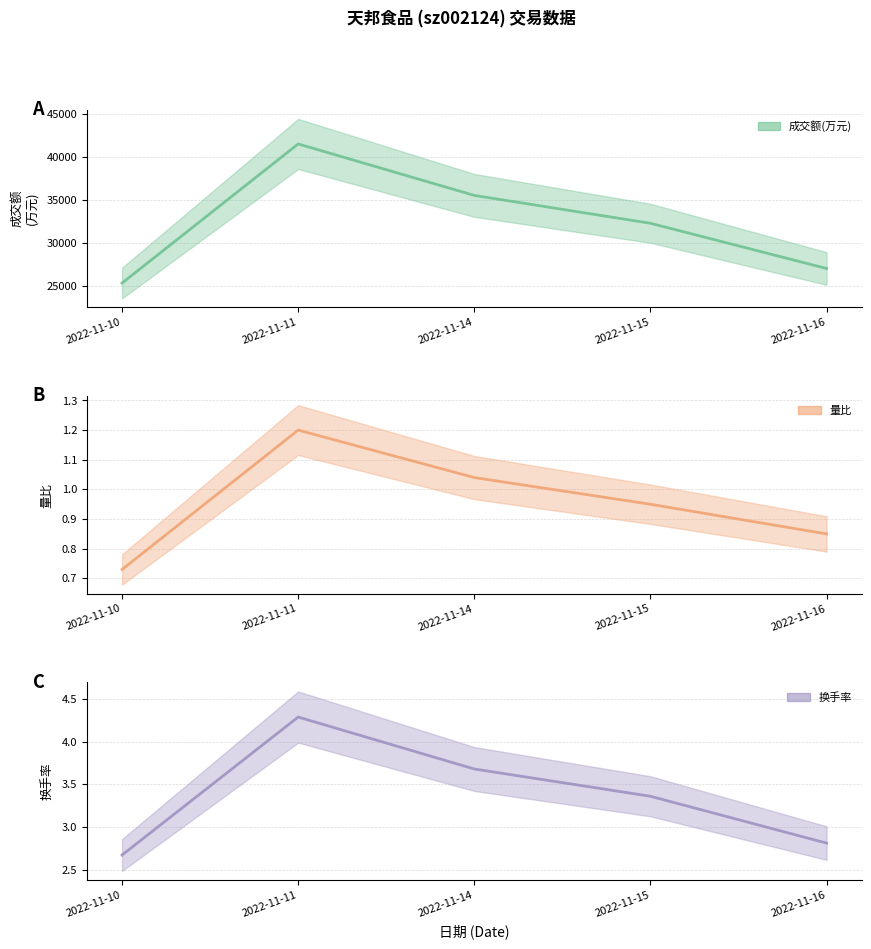

Is it true that 换手率 equals 4.3 at 2022-11-11?

True